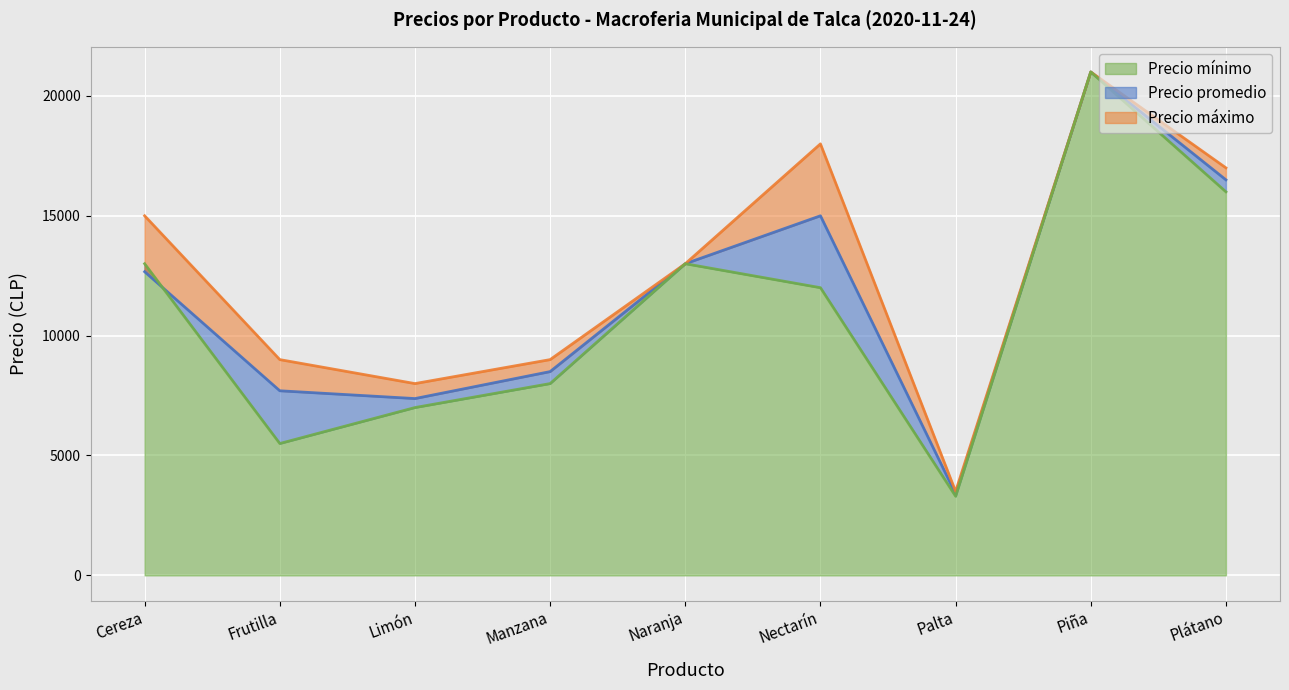

Reading left to right, transcribe all the data shown in this chart.

Precio promedio: 12666.7	7700.0	7375.0	8500.0	13000.0	15000.0	3400.0	21000.0	16500.0
Precio máximo: 15000.0	9000.0	8000.0	9000.0	13000.0	18000.0	3500.0	21000.0	17000.0
Precio mínimo: 13000.0	5500.0	7000.0	8000.0	13000.0	12000.0	3300.0	21000.0	16000.0